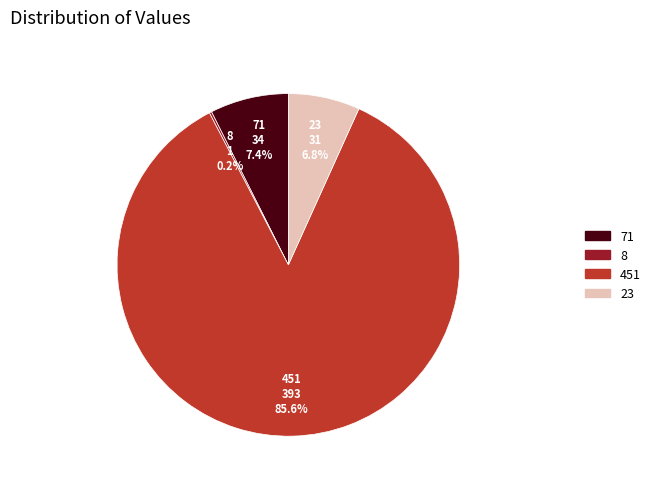

Which has a higher value, 71 or 451?

451